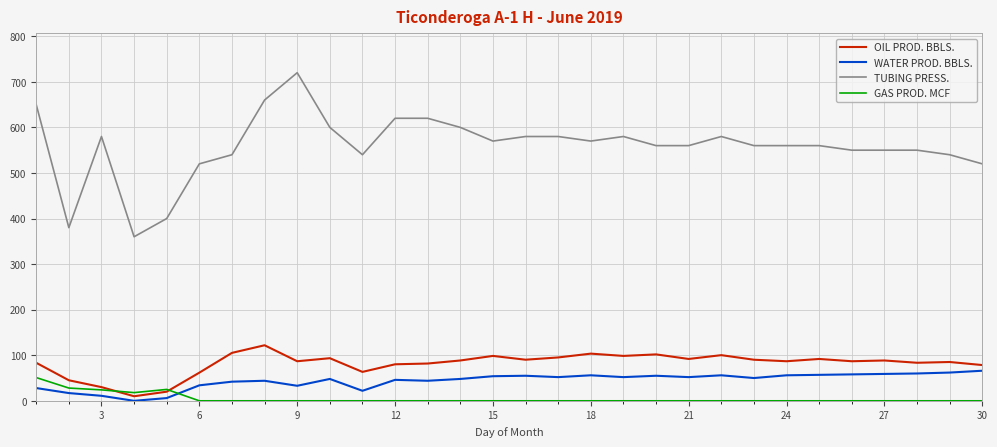

What is the greatest value displayed?

720.0